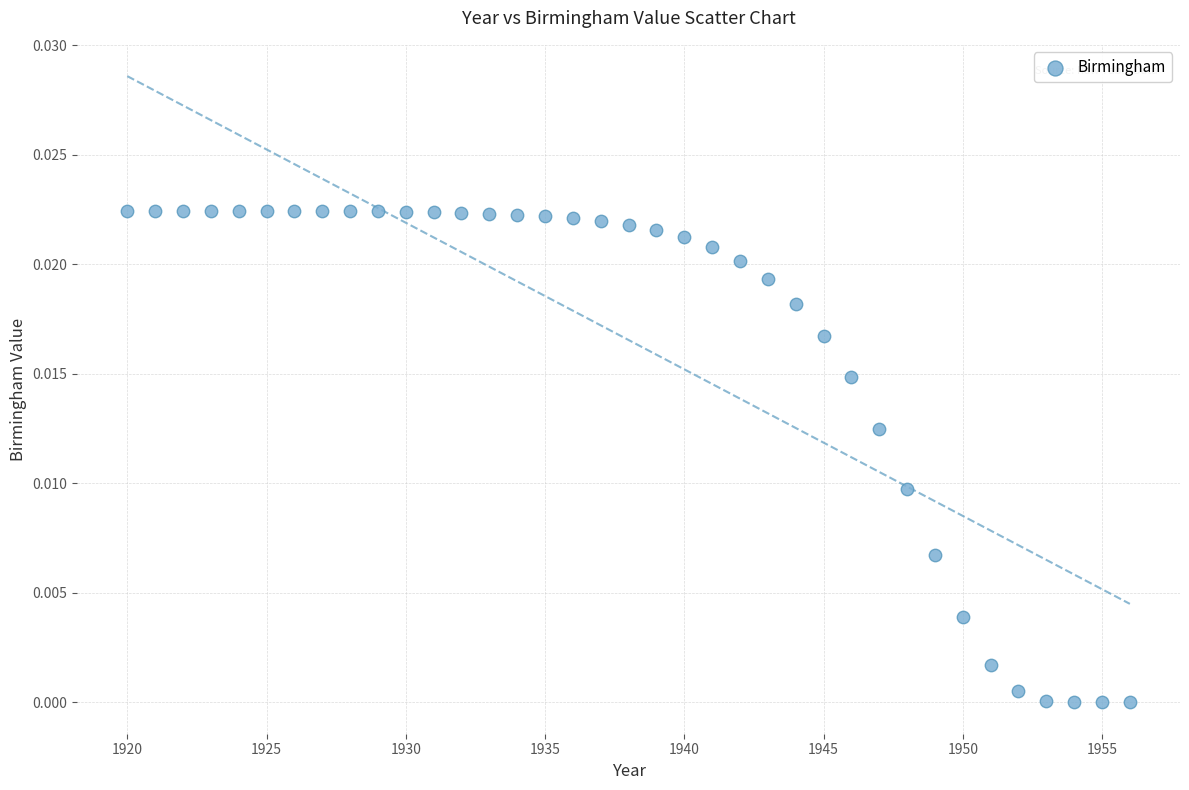

What is the range of X values (max minus min)?

36.0